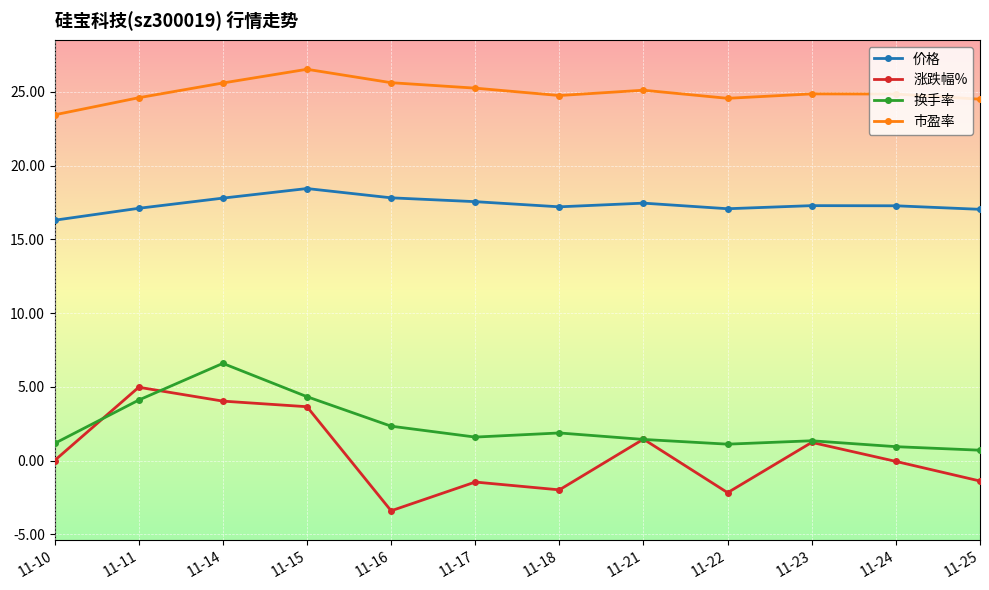

What is the maximum value for 市盈率?

26.5